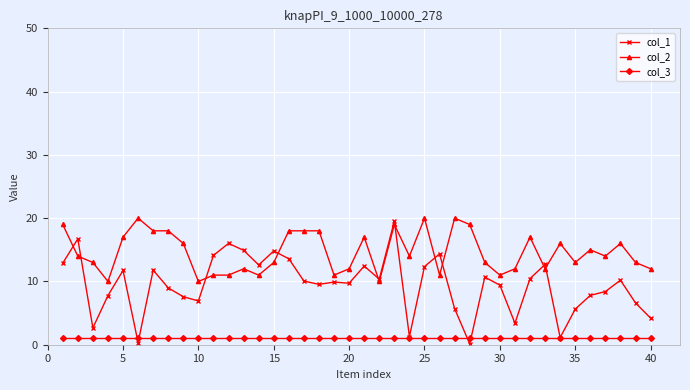

What is the maximum value shown in the chart?

20.0